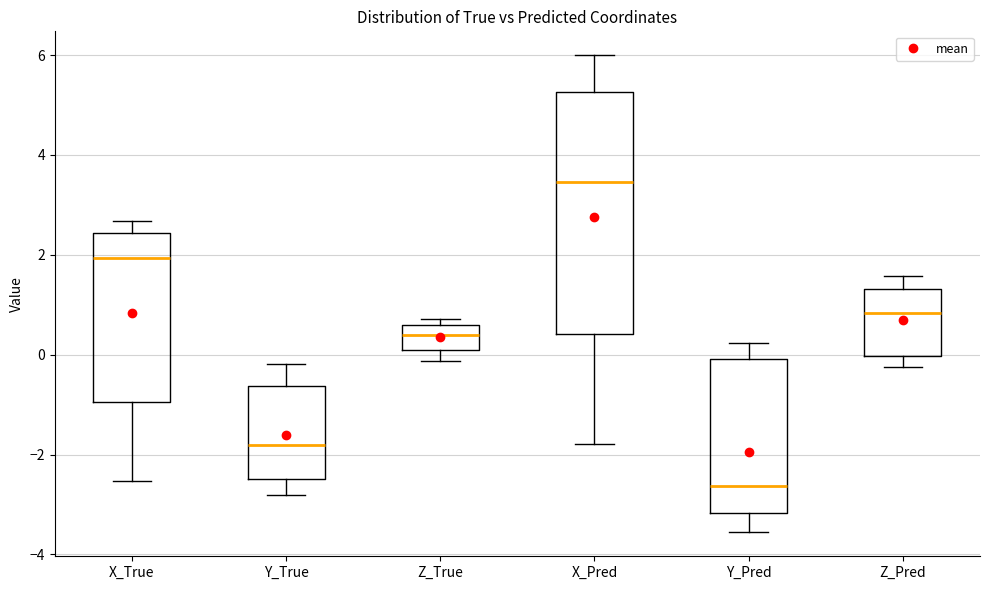

Comparing the boxes themselves (not the whiskers), which one is the tallest?

X_Pred